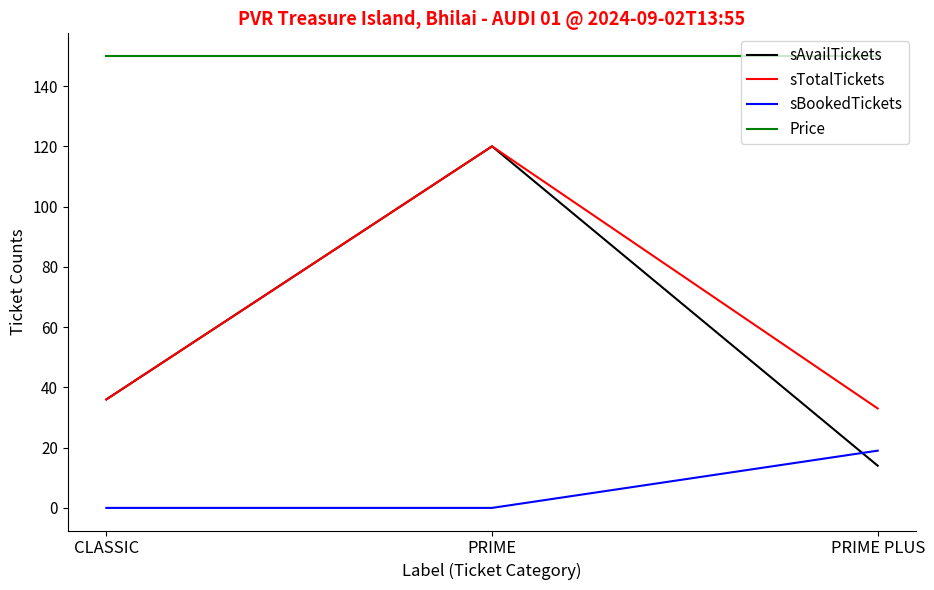

Reading right to left, list all the values displayed in this chart.

sAvailTickets: PRIME PLUS=14	PRIME=120	CLASSIC=36
sTotalTickets: PRIME PLUS=33	PRIME=120	CLASSIC=36
sBookedTickets: PRIME PLUS=19	PRIME=0	CLASSIC=0
Price: PRIME PLUS=150	PRIME=150	CLASSIC=150